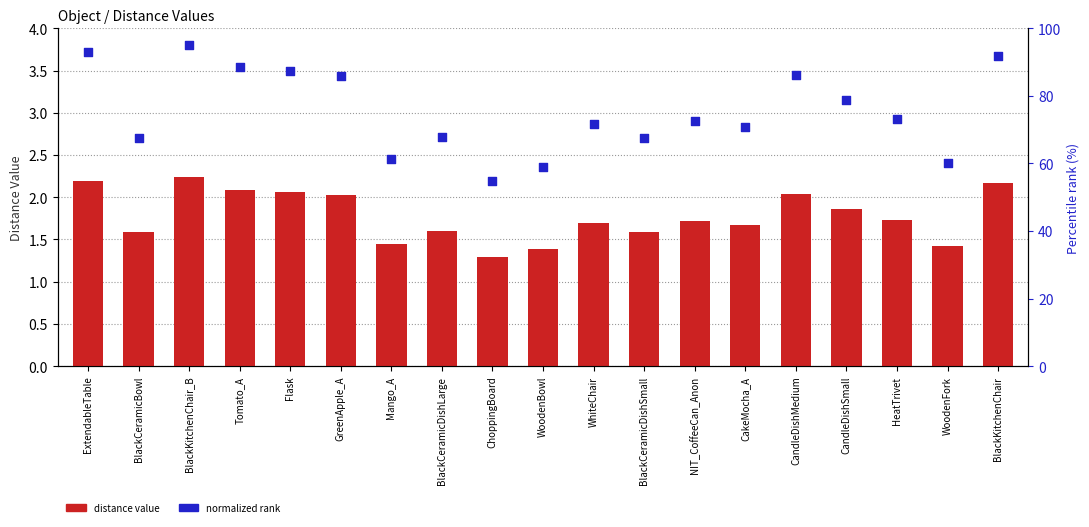

Is the value of Distance - Value at BlackCeramicDishSmall greater than the value of Normalized rank at WhiteChair?

No